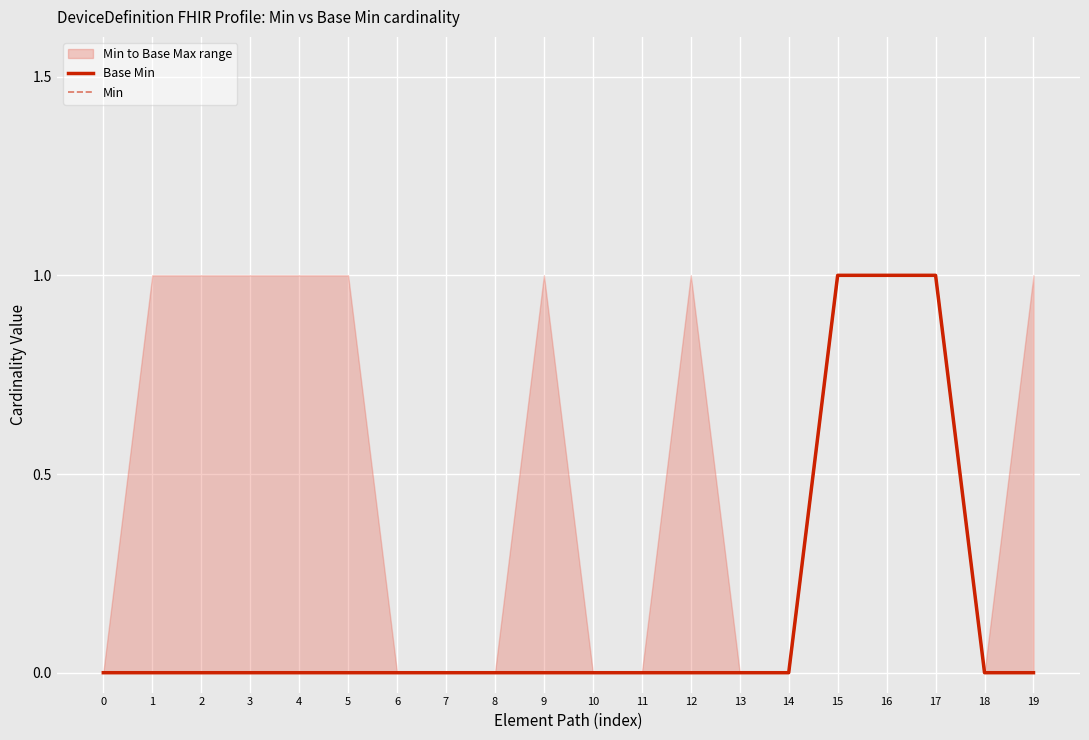

What is the difference between the maximum and minimum values in the Min series?

1